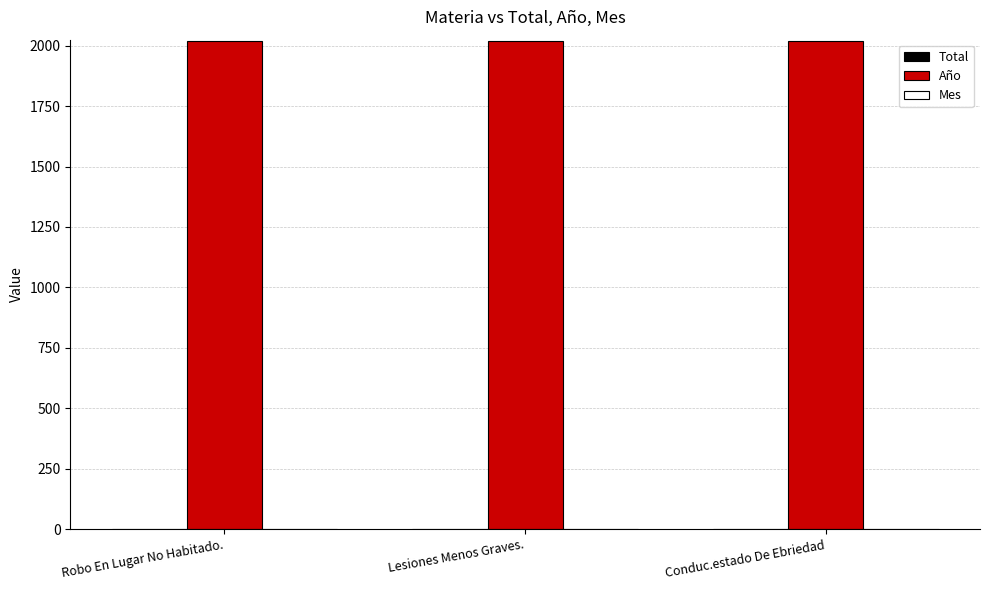

What is the greatest value displayed?

2021